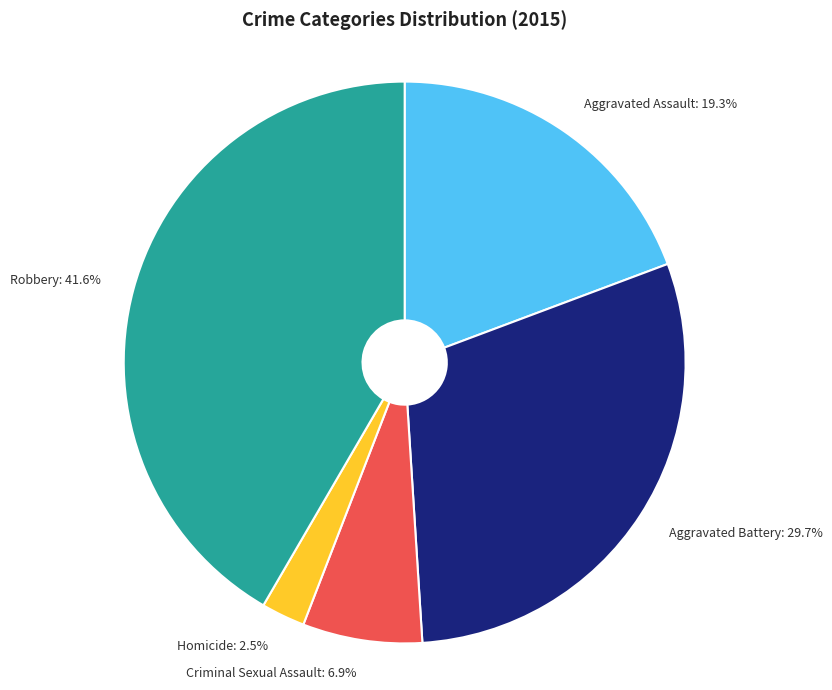

Which category has the smallest portion of the pie?

Homicide